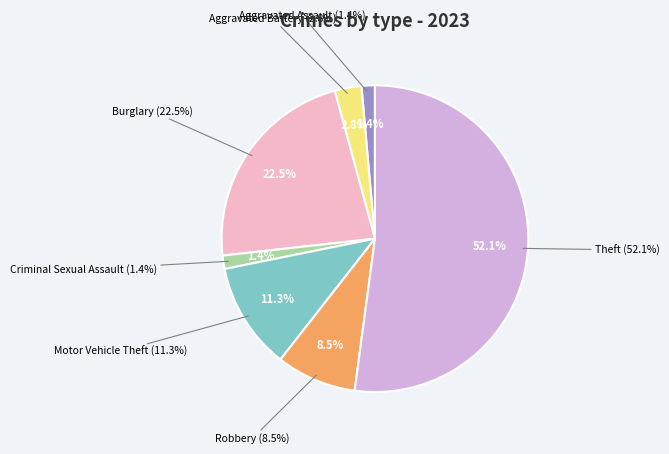

To the nearest percent, what is the combined percentage of Robbery and Criminal Sexual Assault?

10%